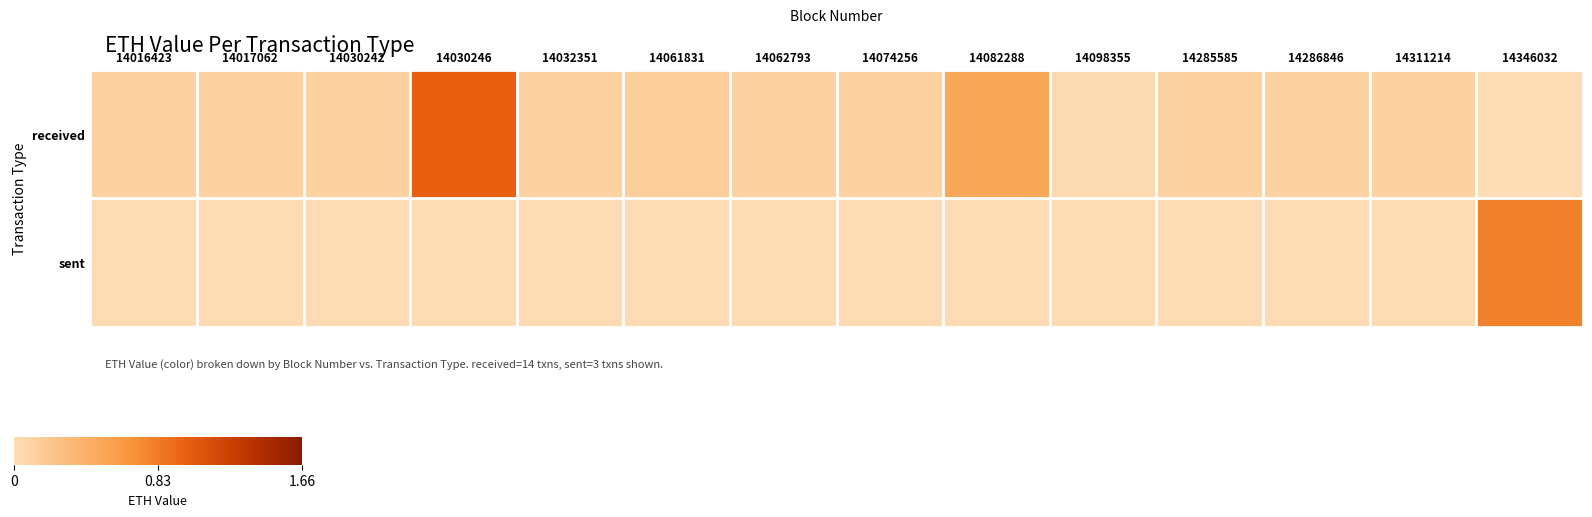

Reading left to right, list all the values displayed in this chart.

received: 14016423=0.1	14017062=0.1	14030242=0.1	14030246=1.0	14032351=0.1	14061831=0.1	14062793=0.1	14074256=0.1	14082288=0.5	14098355=0.0	14285585=0.1	14286846=0.1	14311214=0.1	14346032=0.0
sent: 14016423=0.0	14017062=0.0	14030242=0.0	14030246=0.0	14032351=0.0	14061831=0.0	14062793=0.0	14074256=0.0	14082288=0.0	14098355=0.0	14285585=0.0	14286846=0.0	14311214=0.0	14346032=0.8